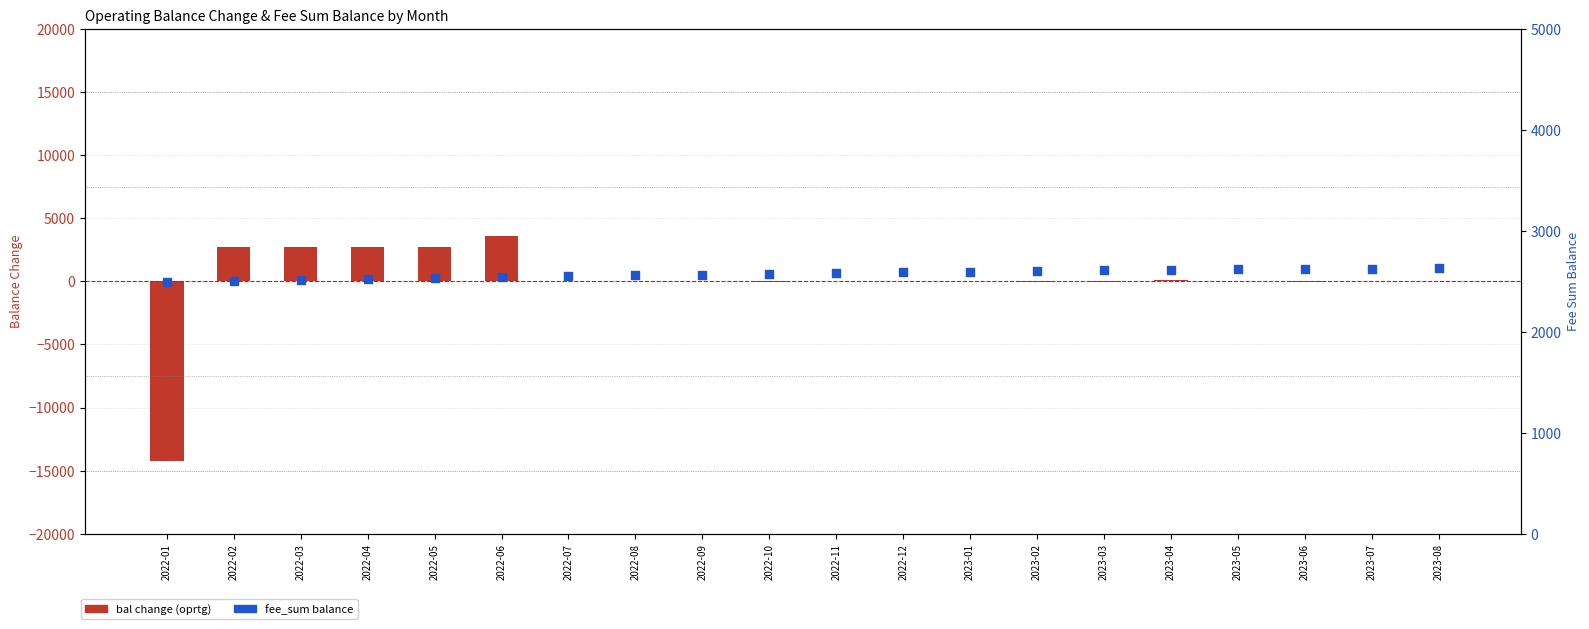

Which series contains the highest Y value?

bal change (oprtg)